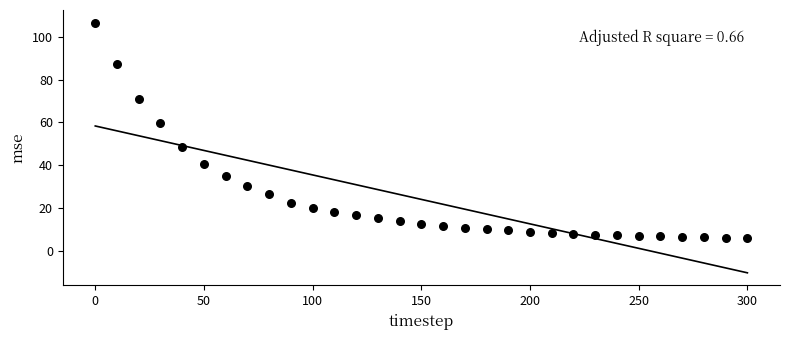

What Y value in the scatter plot is closest to 56?

59.8